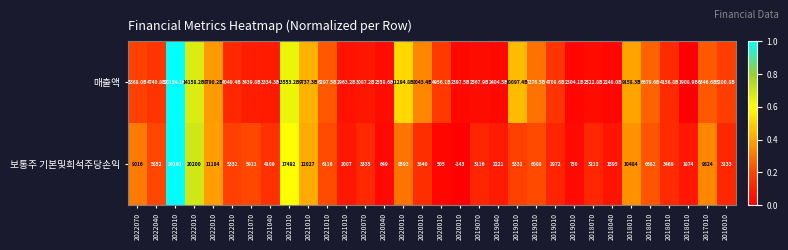

Rank the series by their average value, from highest to lowest.

매출액, 보통주 기본및희석주당손익